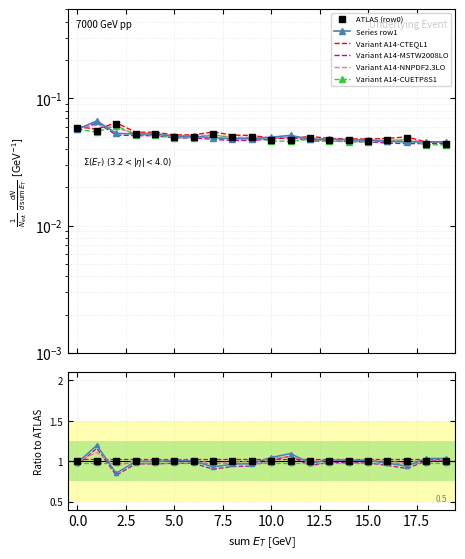

Reading right to left, transcribe all the data shown in this chart.

row0: 19=0.0	18=0.0	17=0.0	16=0.0	15=0.0	14=0.0	13=0.0	12=0.0	11=0.0	10=0.0	9=0.0	8=0.0	7=0.1	6=0.1	5=0.1	4=0.1	3=0.1	2=0.1	1=0.1	0=0.1
row1: 19=0.0	18=0.0	17=0.0	16=0.0	15=0.0	14=0.0	13=0.0	12=0.0	11=0.0	10=0.0	9=0.0	8=0.0	7=0.0	6=0.0	5=0.0	4=0.1	3=0.1	2=0.1	1=0.1	0=0.1